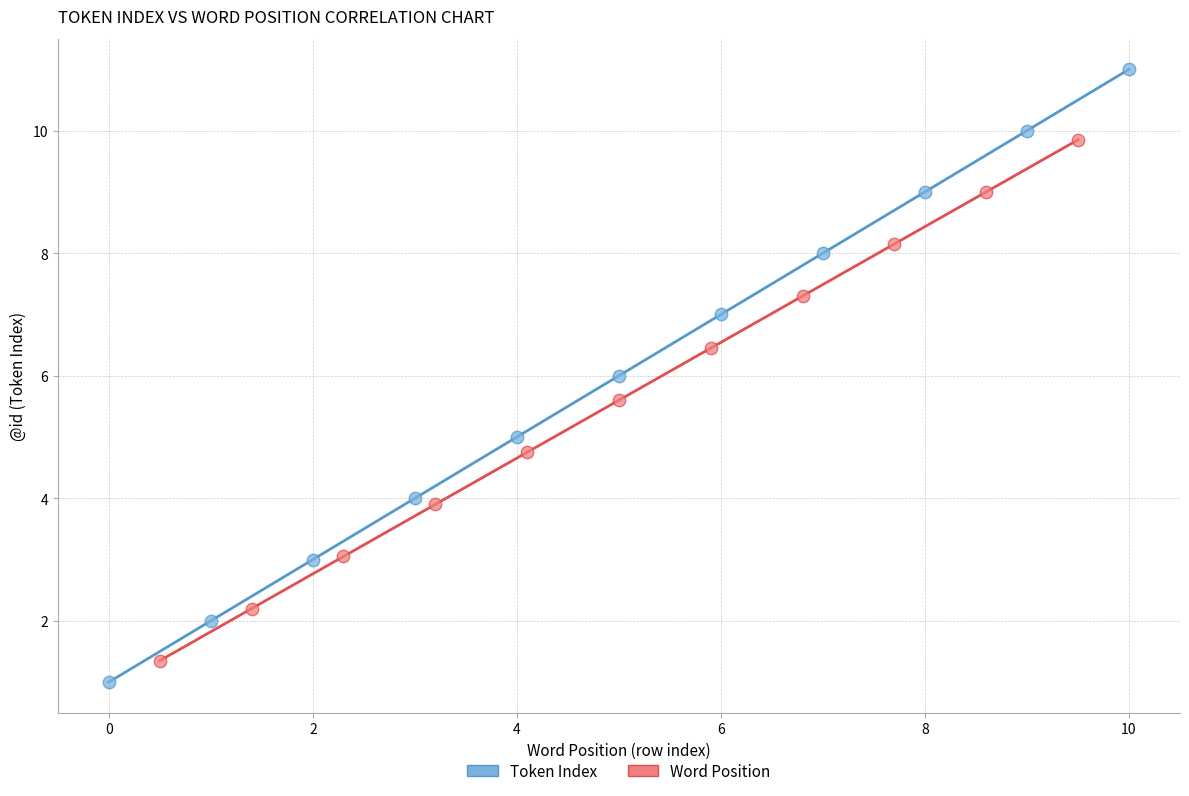

Which series contains the highest Y value?

Token Index